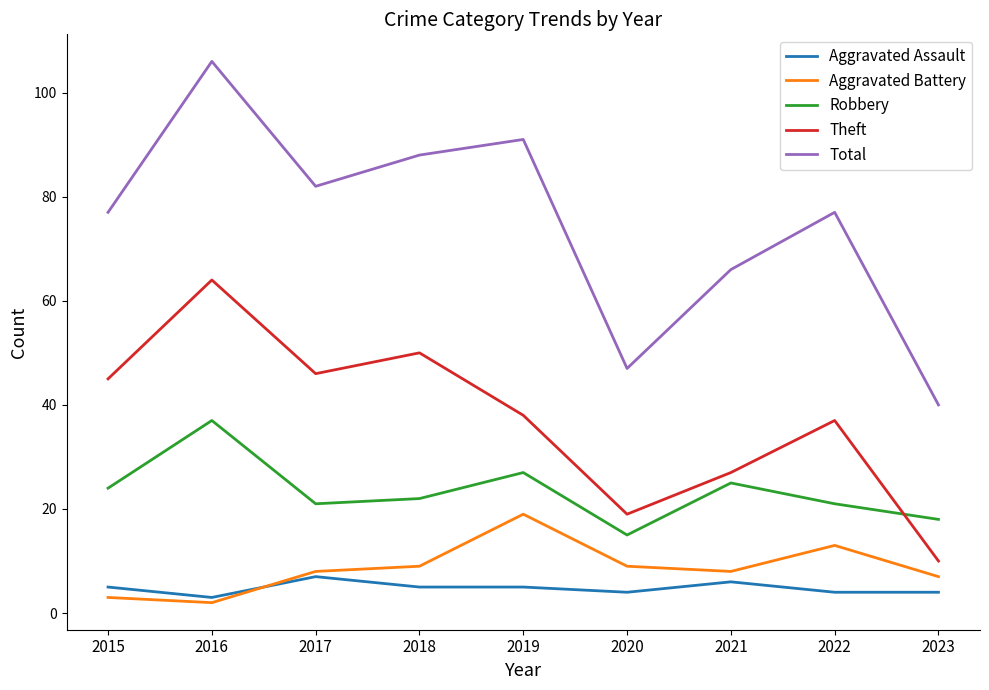

Rank the categories by Theft value from highest to lowest.

2016, 2018, 2017, 2015, 2019, 2022, 2021, 2020, 2023